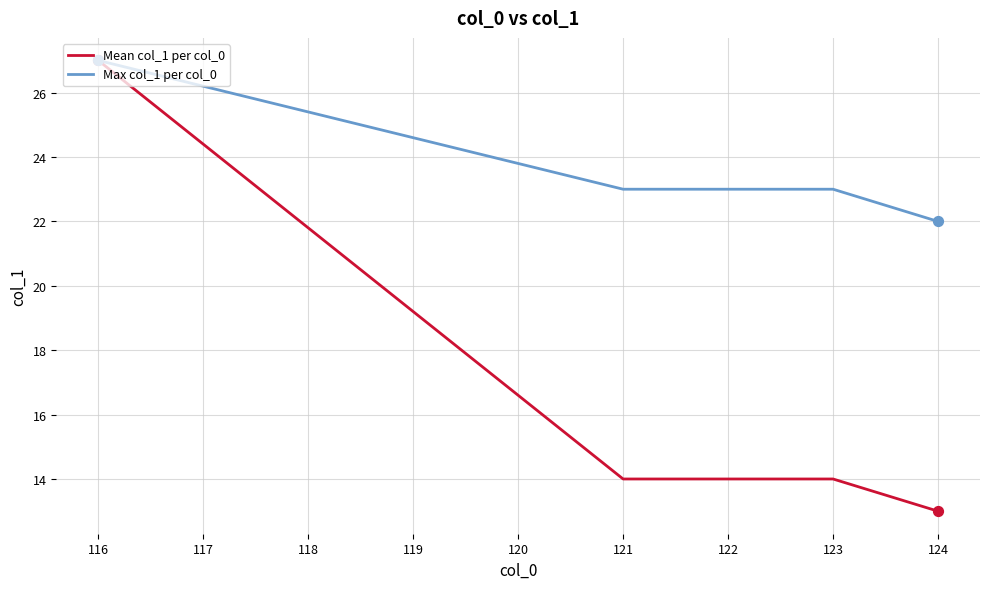

What are all the series names shown in the legend?

Mean col_1 per col_0, Max col_1 per col_0